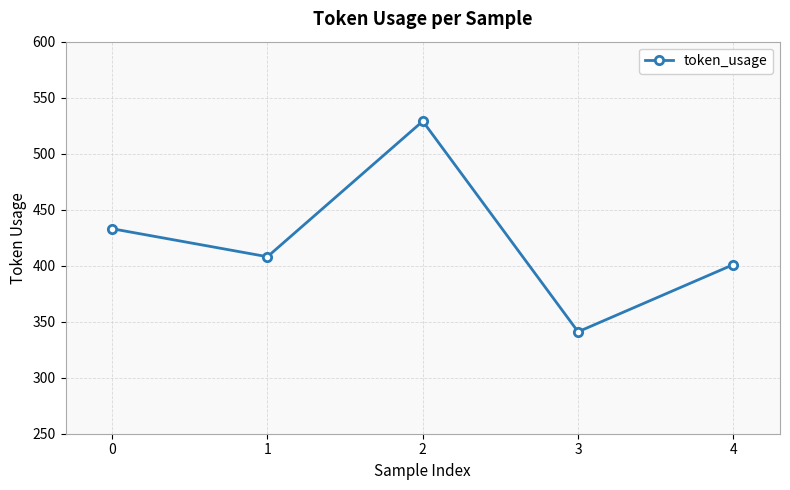

Reading left to right, extract all data points from this chart.

433	408	529	341	401